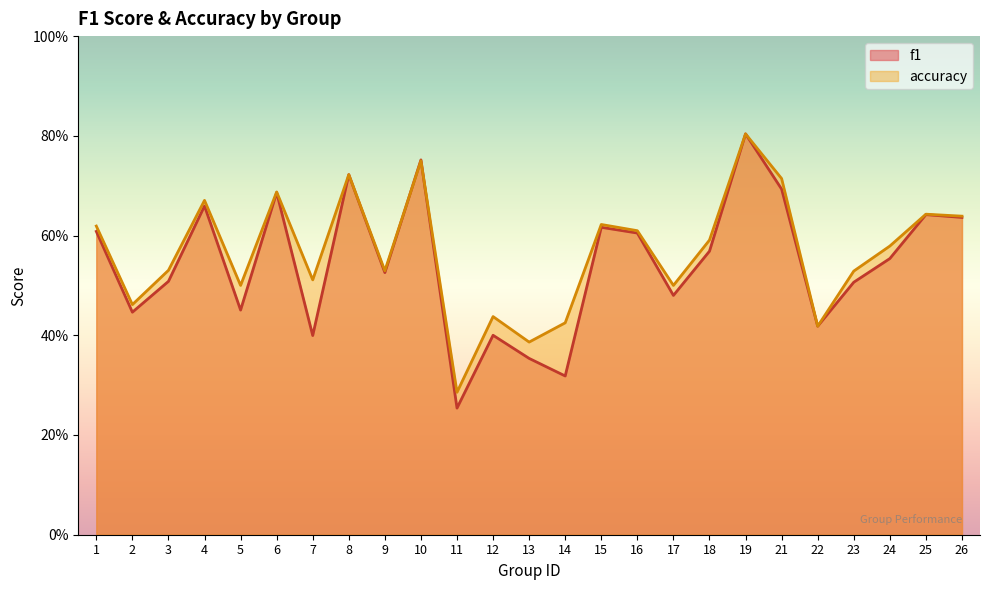

Which category has the lowest value in the accuracy series?

11